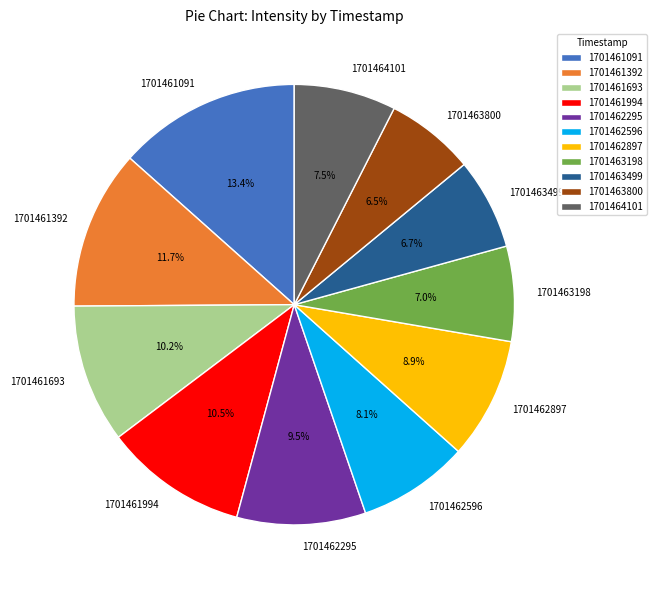

What percentage do 1701463198 and 1701461091 together represent?

20.4%